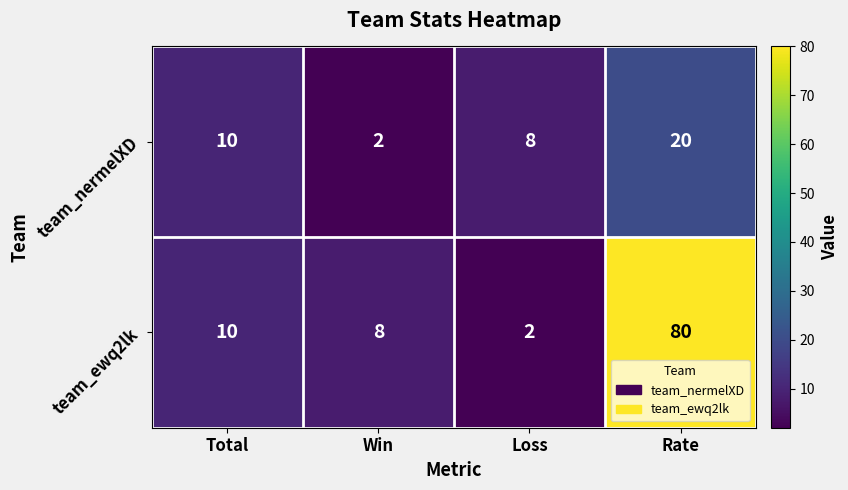

What is the difference between the second highest and minimum values in the team_ewq2lk series?

8